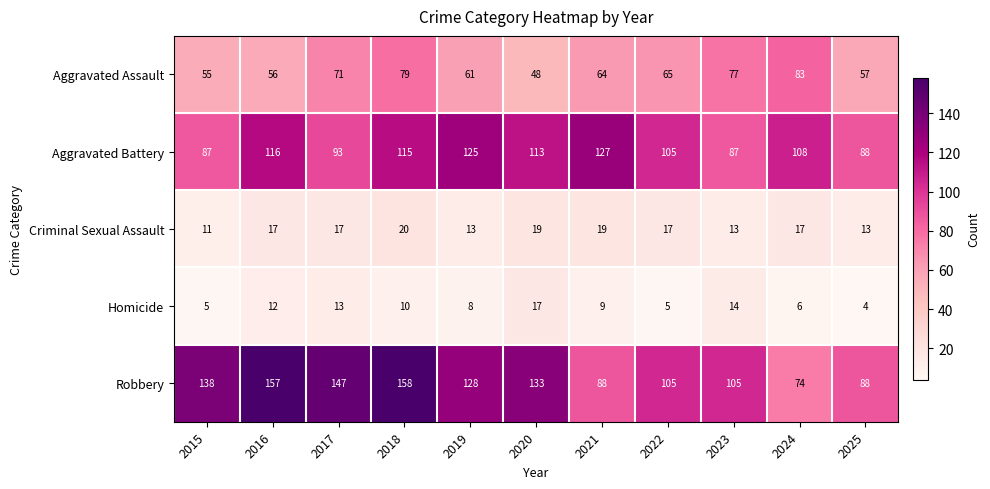

Rank the series by their maximum value, from highest to lowest.

Robbery, Aggravated Battery, Aggravated Assault, Criminal Sexual Assault, Homicide